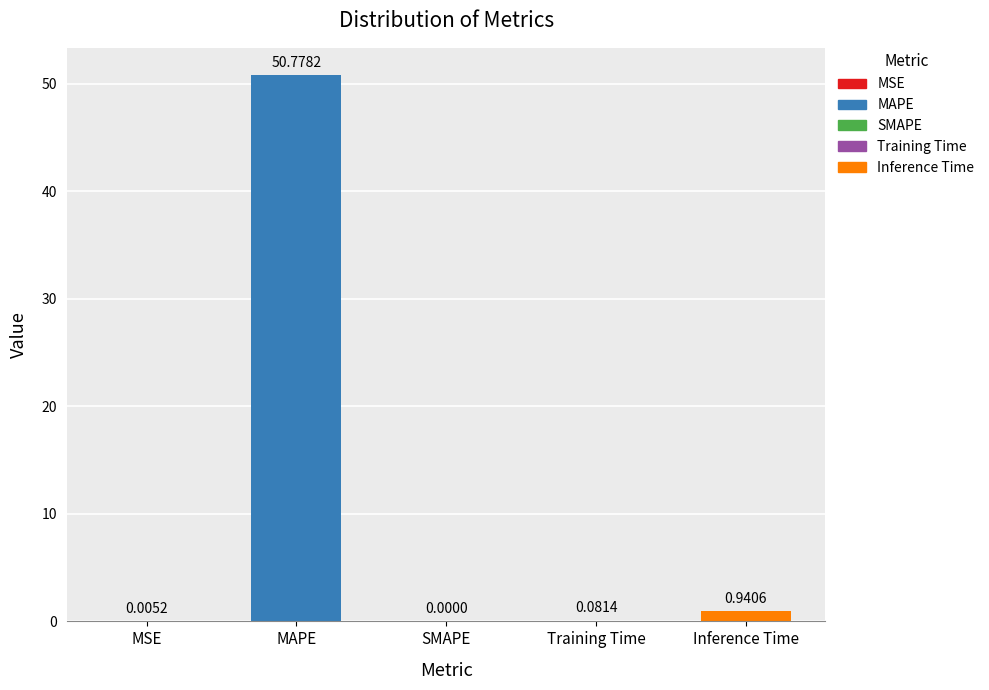

What position from the right is Inference Time?

1